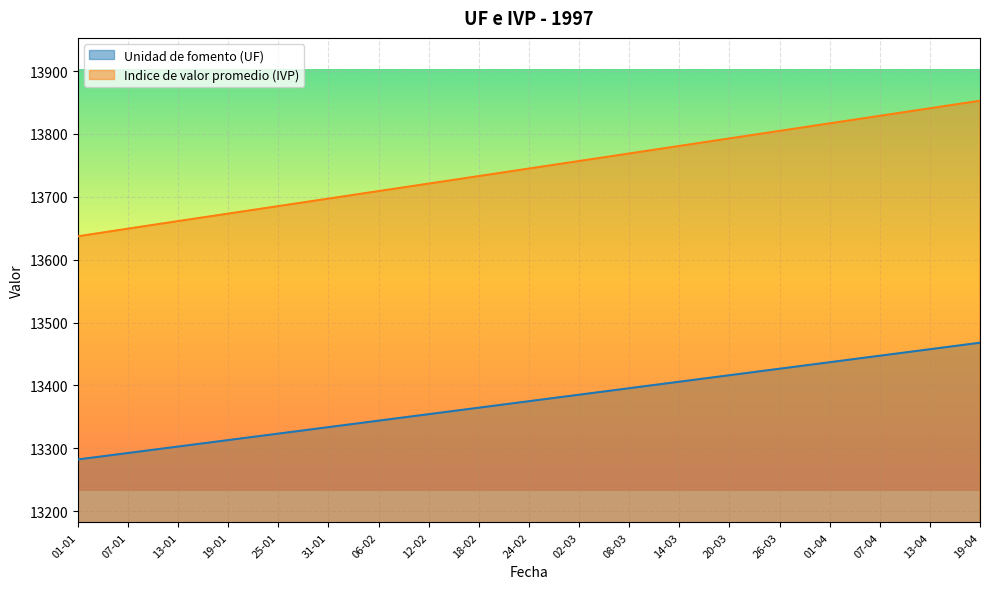

What is the total value across all series at 14-03?

27186.6